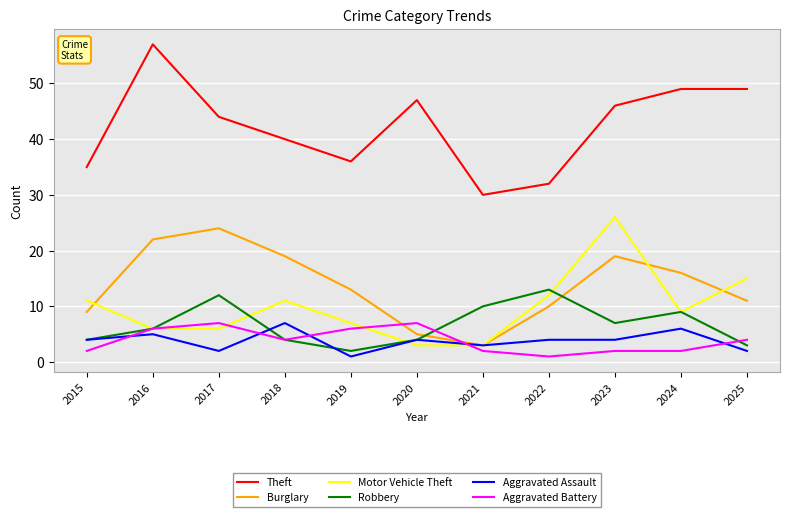

Which series has the largest total across all categories?

Theft